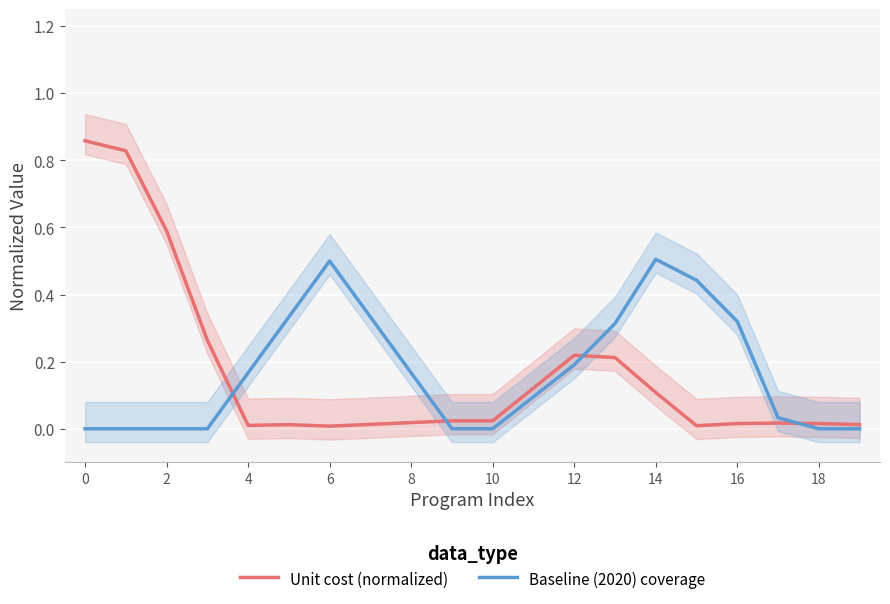

Which category has the highest value in the Baseline (2020) coverage series?

14